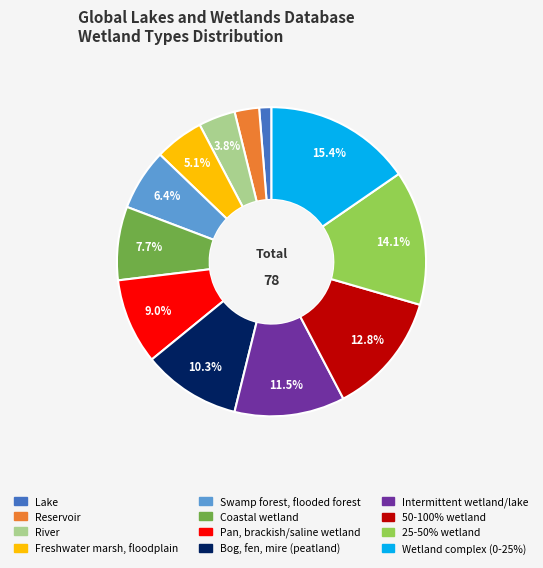

Rank the categories by value from highest to lowest.

Wetland complex (0-25%), 25-50% wetland, 50-100% wetland, Intermittent wetland/lake, Bog, fen, mire (peatland), Pan, brackish/saline wetland, Coastal wetland, Swamp forest, flooded forest, Freshwater marsh, floodplain, River, Reservoir, Lake